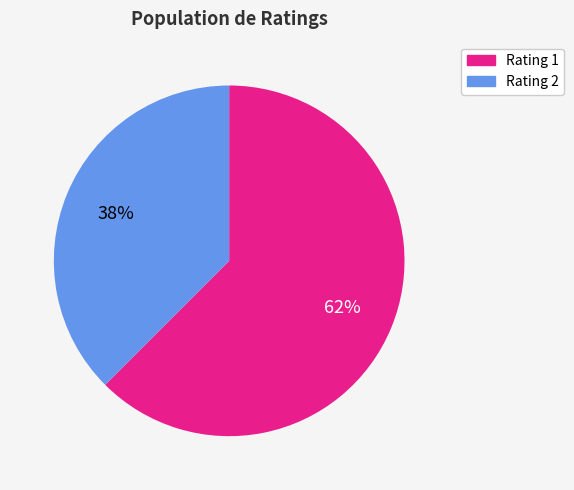

Which has a higher value, Rating 1 or Rating 2?

Rating 1